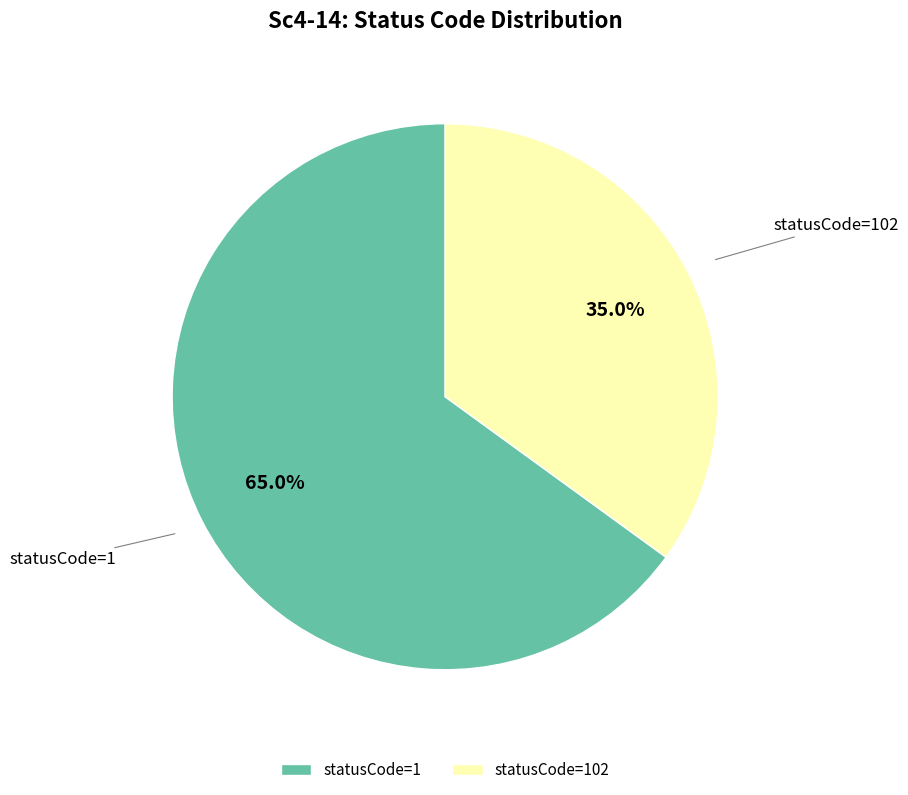

Count the number of slices in the pie.

2